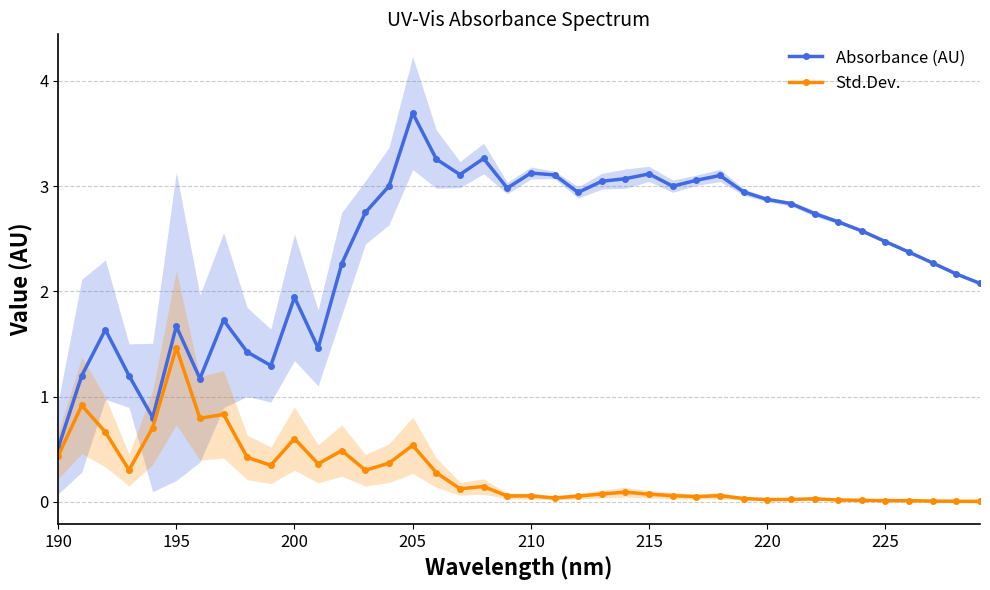

True or false: Absorbance (AU) has more than 1 interior local peaks.

True